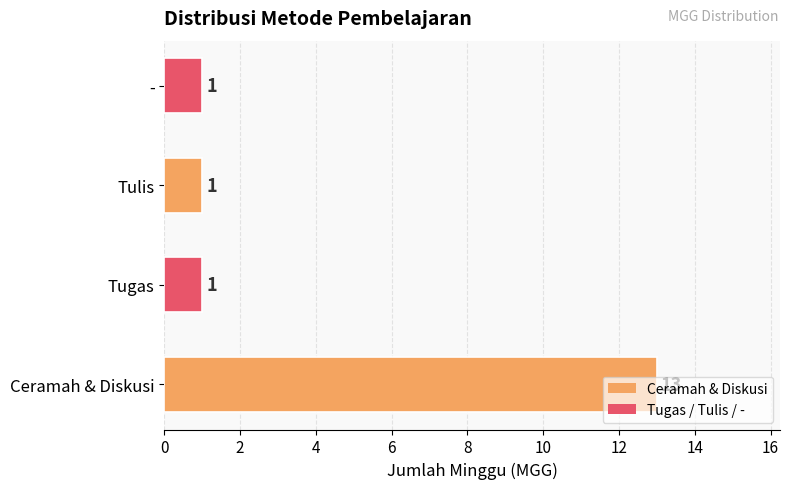

What is the sum of all values?

16